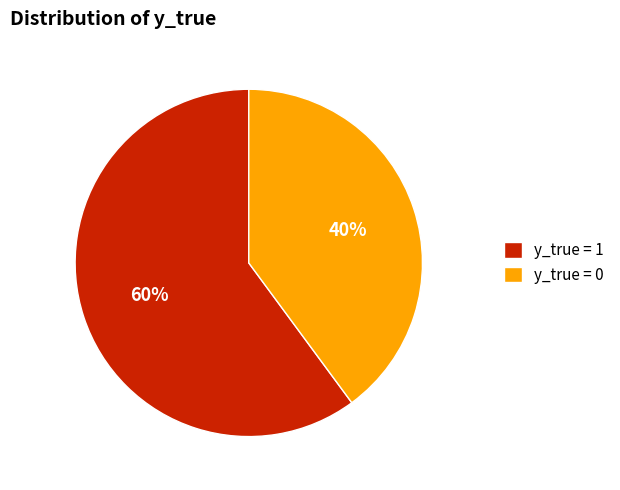

To the nearest percent, what is the difference between the largest and smallest slice percentages?

20%